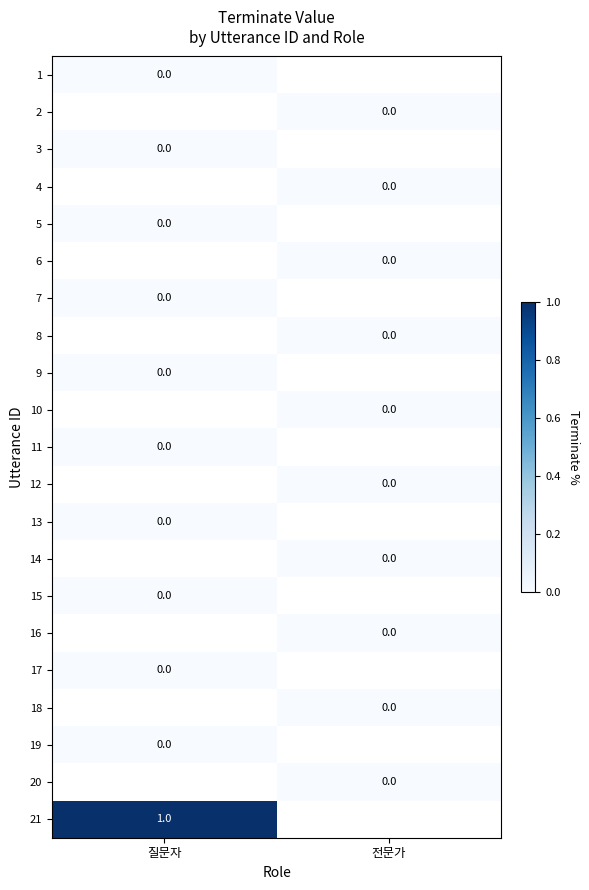

What is the maximum value shown in the chart?

1.0